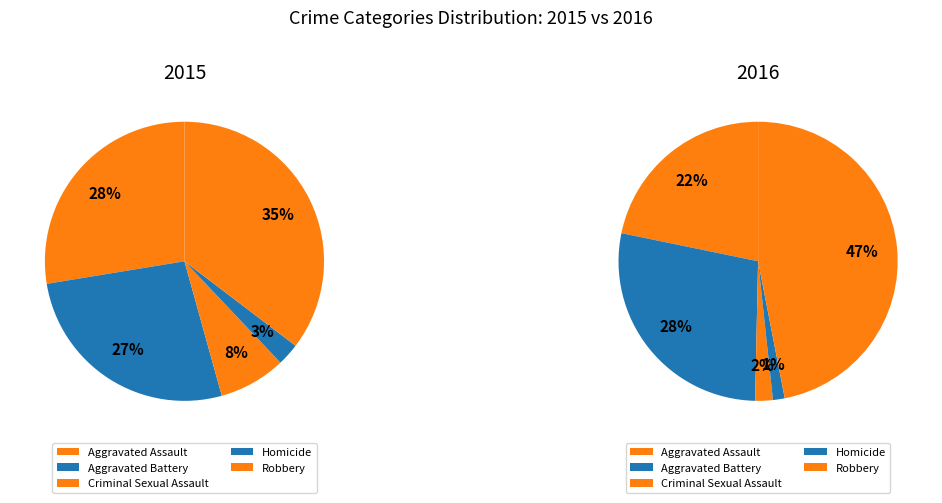

How many segments does this pie chart have?

5